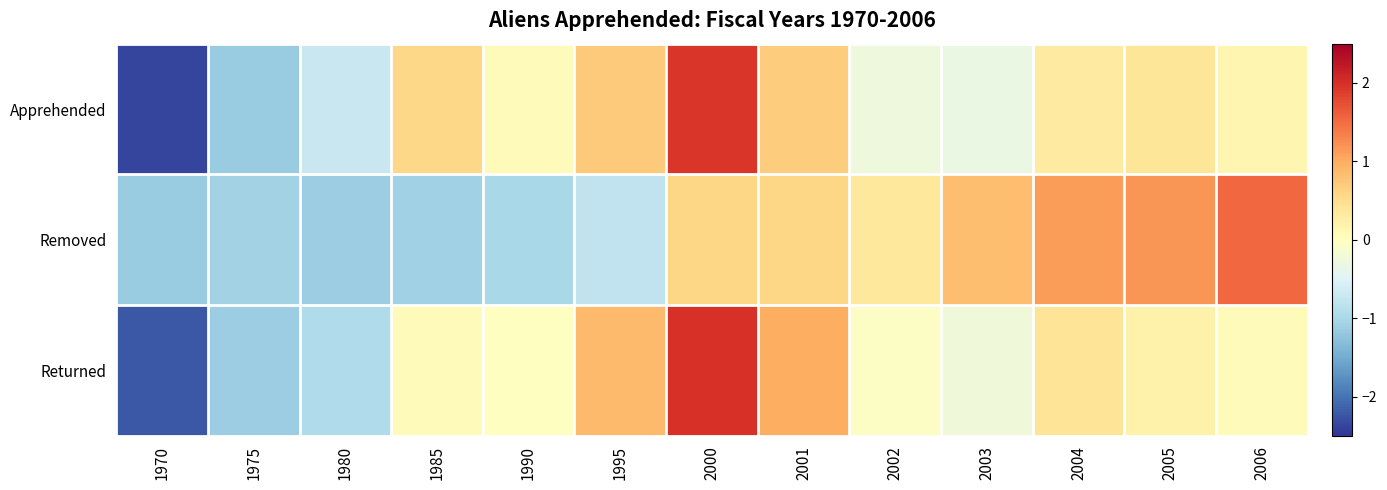

Reading left to right, transcribe all the data shown in this chart.

Apprehended: 1970=-2.4	1975=-1.1	1980=-0.7	1985=0.6	1990=0.0	1995=0.7	2000=1.9	2001=0.7	2002=-0.3	2003=-0.3	2004=0.3	2005=0.4	2006=0.2
Removed: 1970=-1.1	1975=-1.1	1980=-1.1	1985=-1.1	1990=-1.0	1995=-0.8	2000=0.6	2001=0.6	2002=0.4	2003=0.8	2004=1.1	2005=1.2	2006=1.5
Returned: 1970=-2.2	1975=-1.1	1980=-0.9	1985=0.0	1990=-0.0	1995=0.9	2000=2.0	2001=1.0	2002=-0.0	2003=-0.2	2004=0.4	2005=0.2	2006=0.1